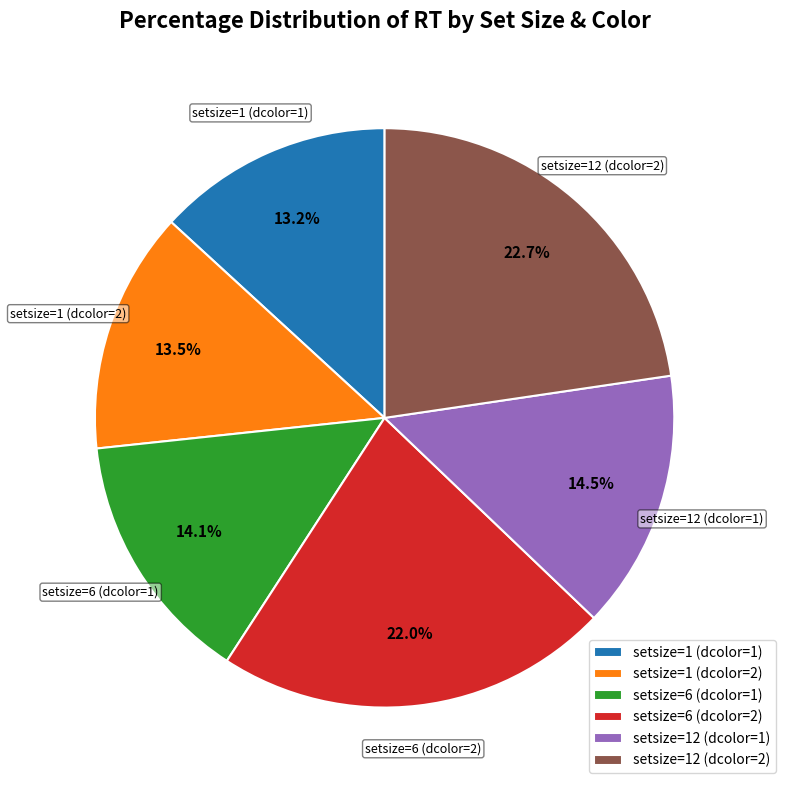

To the nearest percent, what portion does setsize=12 (dcolor=2) represent?

23%